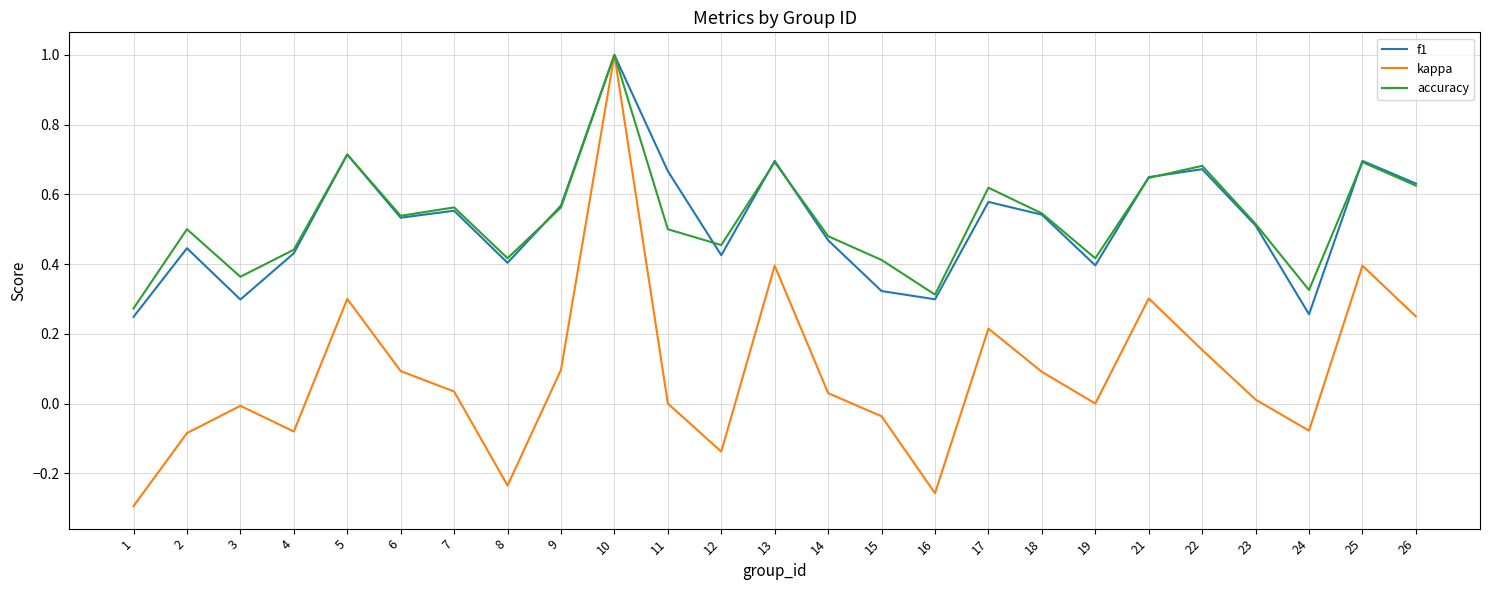

What is the greatest value displayed?

1.0